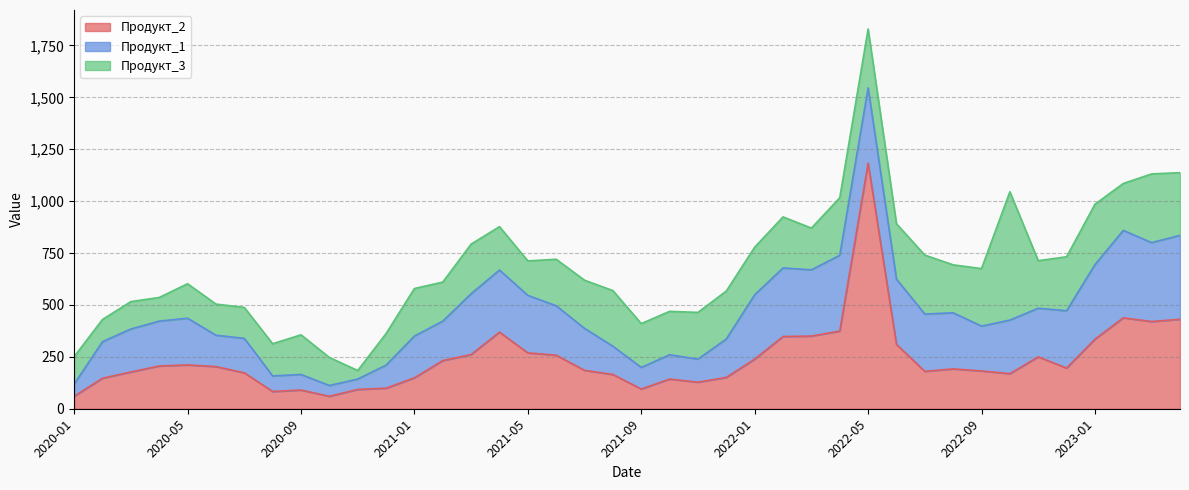

Reading left to right, list all the values displayed in this chart.

Продукт_2: 2020-01=60	2020-02=147	2020-03=177	2020-04=206	2020-05=211	2020-06=203	2020-07=173	2020-08=83	2020-09=90	2020-10=60	2020-11=93	2020-12=99	2021-01=149	2021-02=232	2021-03=261	2021-04=369	2021-05=269	2021-06=258	2021-07=185	2021-08=165	2021-09=95	2021-10=143	2021-11=128	2021-12=151	2022-01=239	2022-02=348	2022-03=350	2022-04=374	2022-05=1183	2022-06=310	2022-07=180	2022-08=192	2022-09=182	2022-10=169	2022-11=250	2022-12=196	2023-01=335	2023-02=438	2023-03=420	2023-04=431
Продукт_1: 2020-01=59	2020-02=176	2020-03=207	2020-04=216	2020-05=225	2020-06=151	2020-07=166	2020-08=75	2020-09=75	2020-10=52	2020-11=50	2020-12=111	2021-01=201	2021-02=190	2021-03=293	2021-04=299	2021-05=277	2021-06=238	2021-07=202	2021-08=136	2021-09=104	2021-10=117	2021-11=111	2021-12=185	2022-01=310	2022-02=330	2022-03=319	2022-04=365	2022-05=362	2022-06=314	2022-07=276	2022-08=270	2022-09=216	2022-10=258	2022-11=234	2022-12=276	2023-01=359	2023-02=421	2023-03=380	2023-04=404
Продукт_3: 2020-01=132	2020-02=107	2020-03=132	2020-04=114	2020-05=166	2020-06=150	2020-07=149	2020-08=155	2020-09=191	2020-10=135	2020-11=41	2020-12=152	2021-01=229	2021-02=188	2021-03=239	2021-04=209	2021-05=166	2021-06=224	2021-07=232	2021-08=268	2021-09=211	2021-10=209	2021-11=225	2021-12=231	2022-01=229	2022-02=246	2022-03=201	2022-04=277	2022-05=284	2022-06=267	2022-07=284	2022-08=231	2022-09=277	2022-10=618	2022-11=229	2022-12=260	2023-01=291	2023-02=226	2023-03=331	2023-04=302